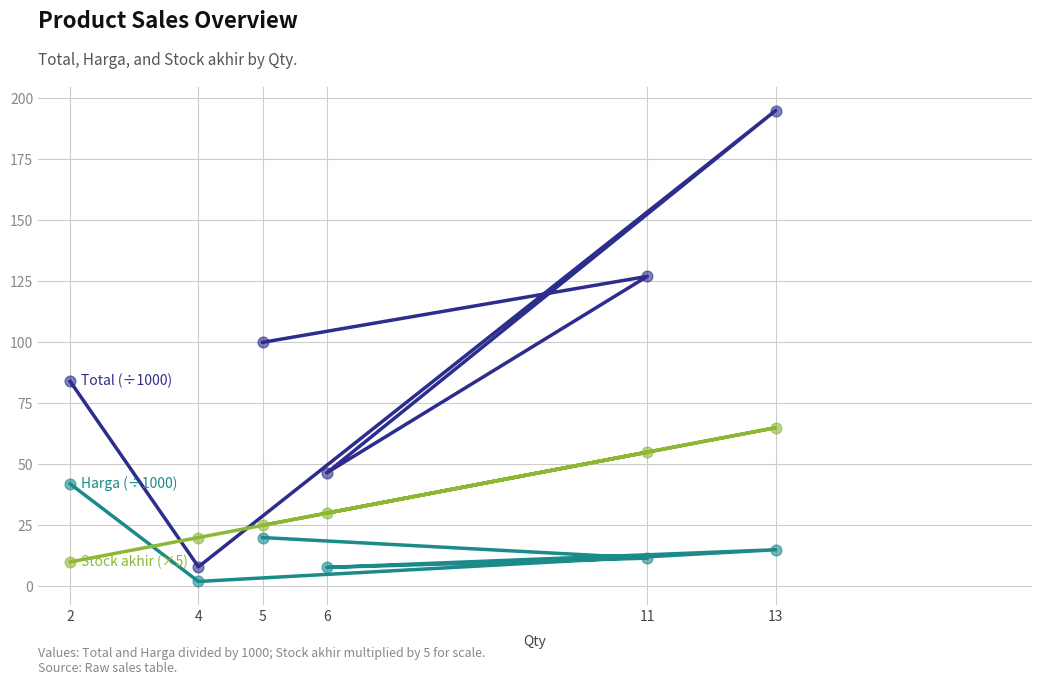

Which series has the largest total across all categories?

Total (÷1000)